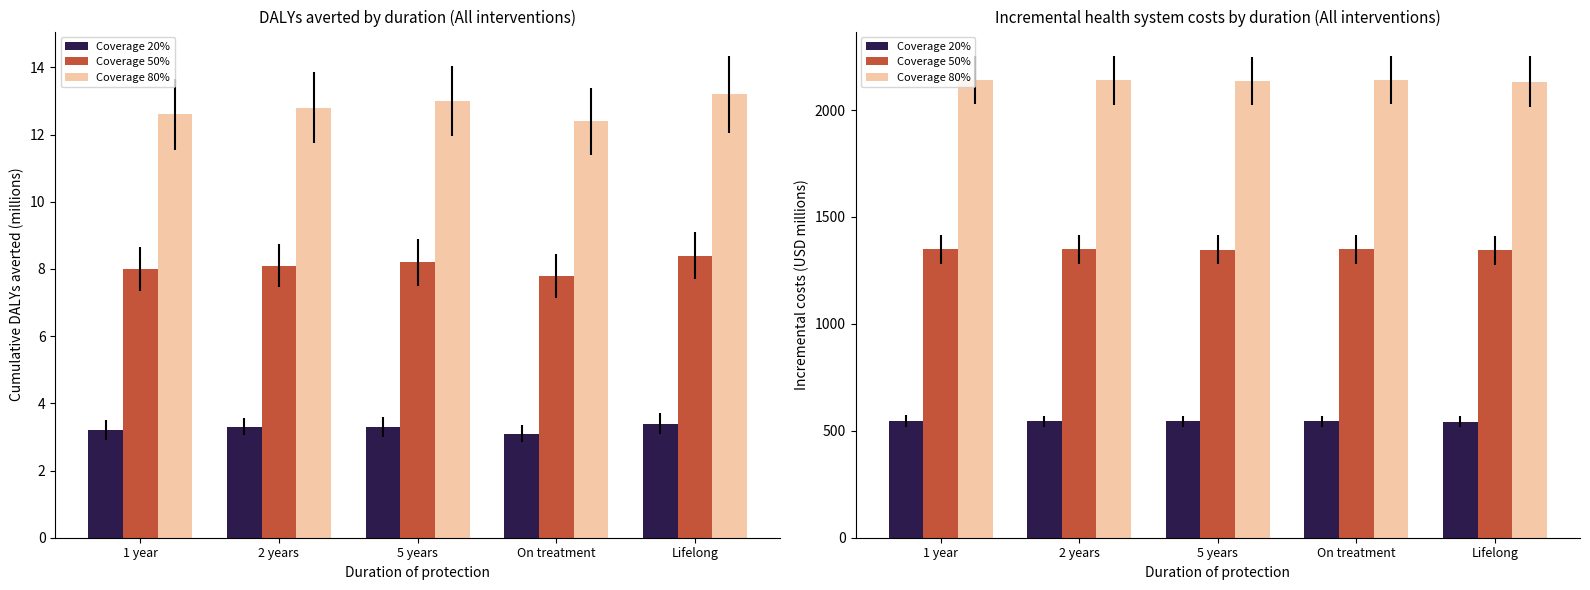

At how many categories does at least one series exceed 1967?

5